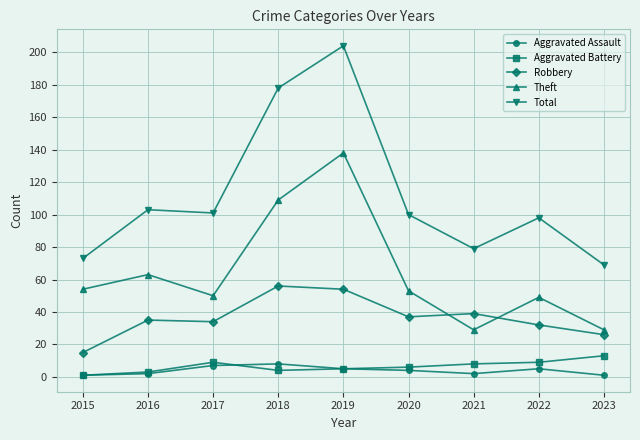

In Theft, how many points are higher than both neighbors (excluding endpoints)?

3